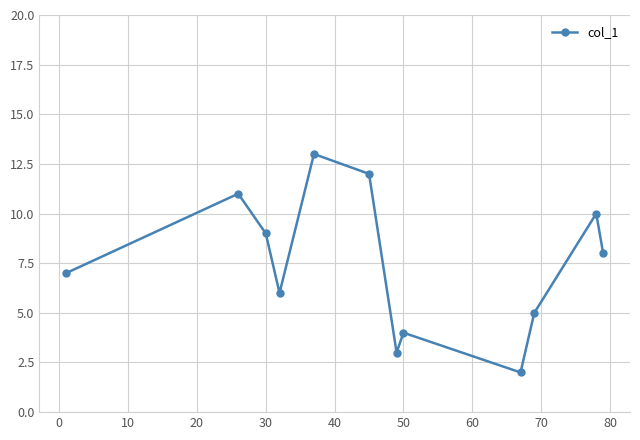

What is the value of the 8th point from the left?

4.0